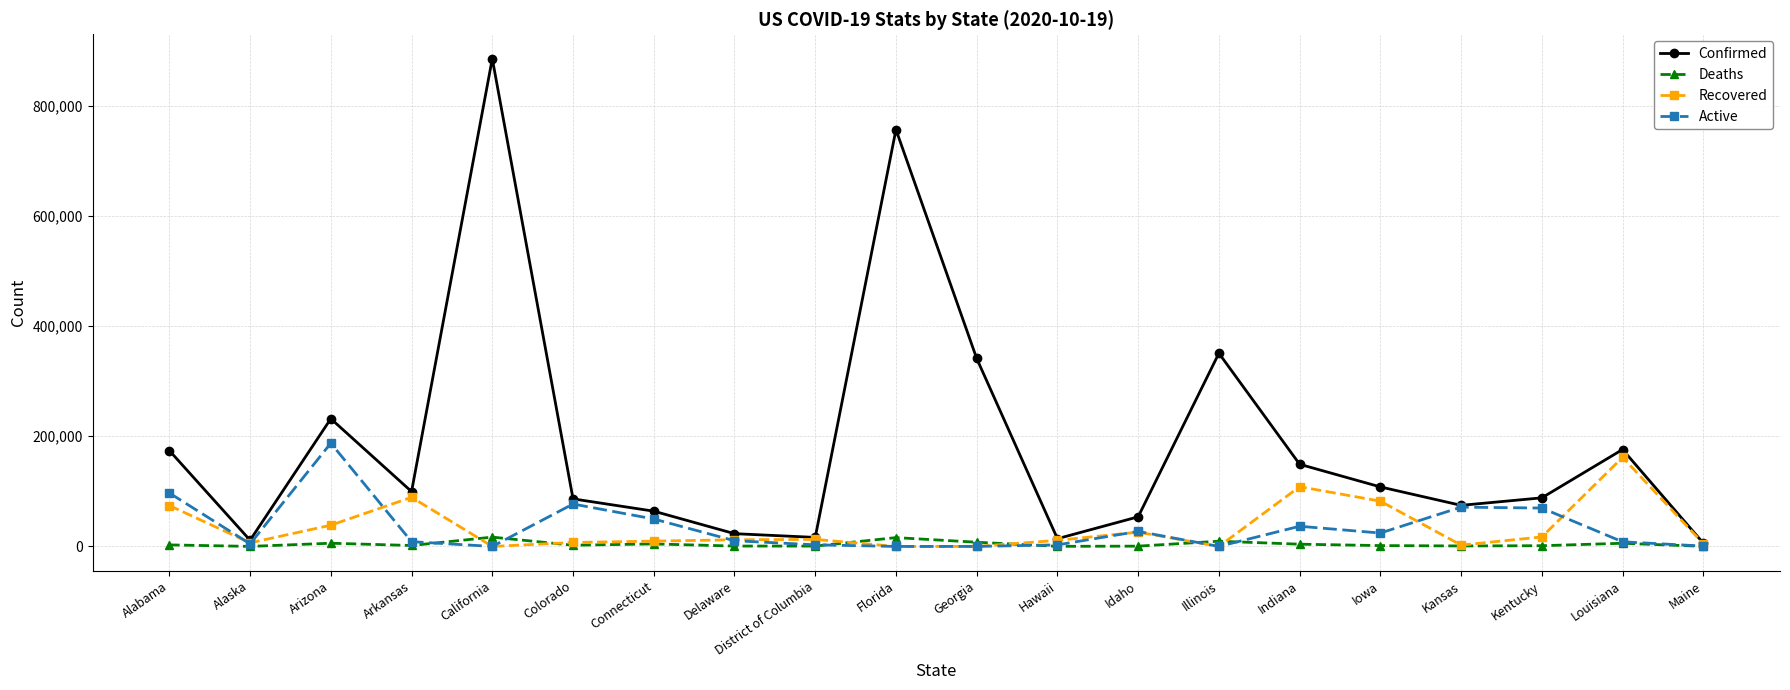

How many lines are shown in the chart?

4